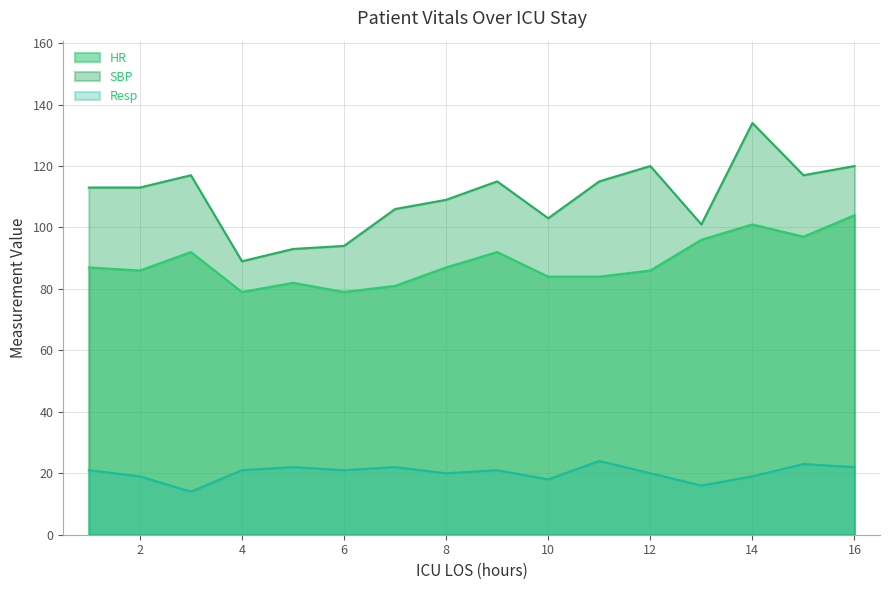

What is the difference between the maximum and minimum values in the SBP series?

45